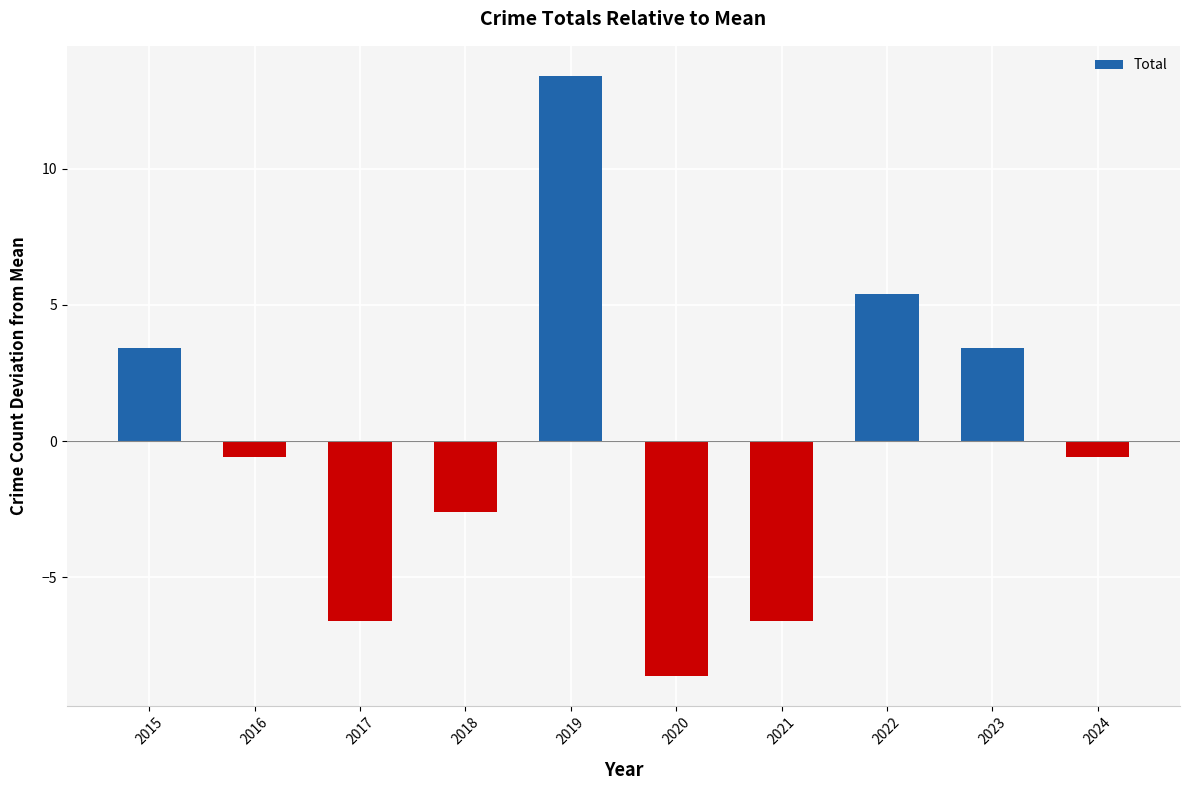

How many bars are there in total?

10